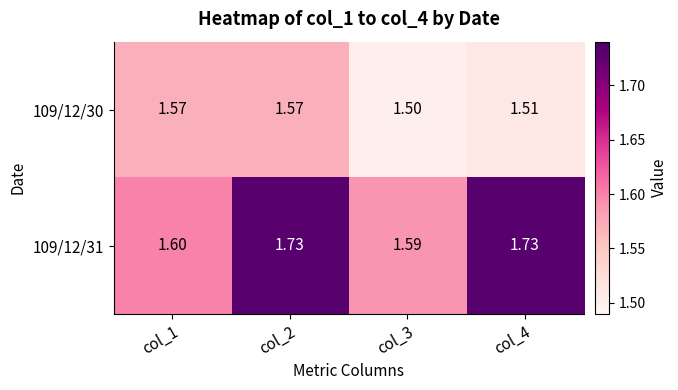

Is the value of 109/12/31 at col_2 greater than the value of 109/12/30 at col_2?

Yes